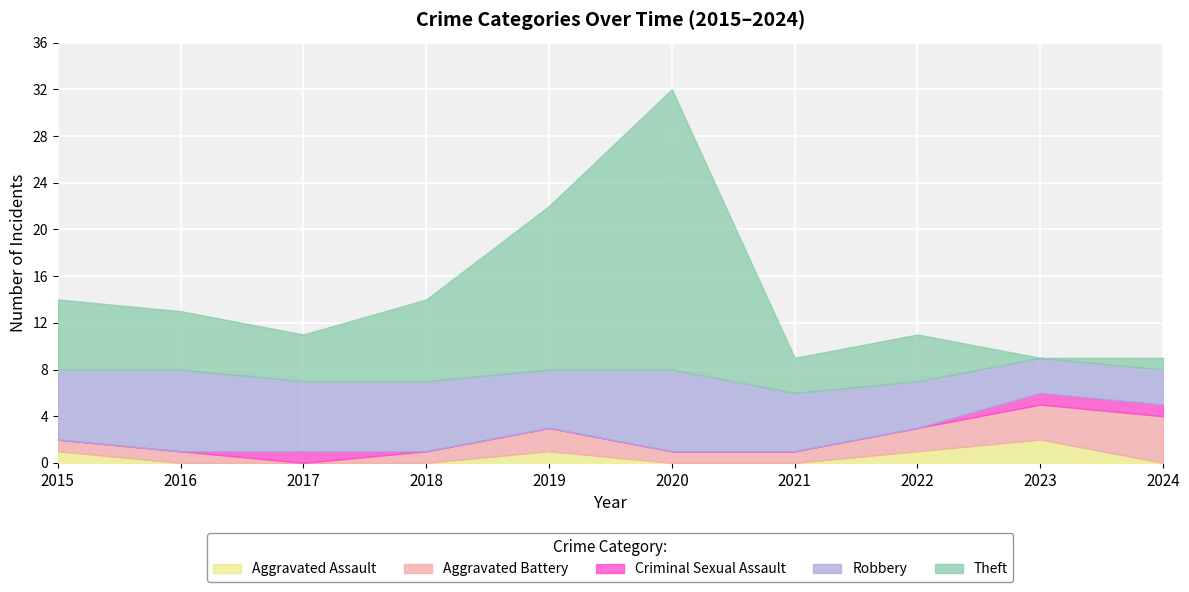

True or false: Aggravated Assault and Robbery cross at least once.

False